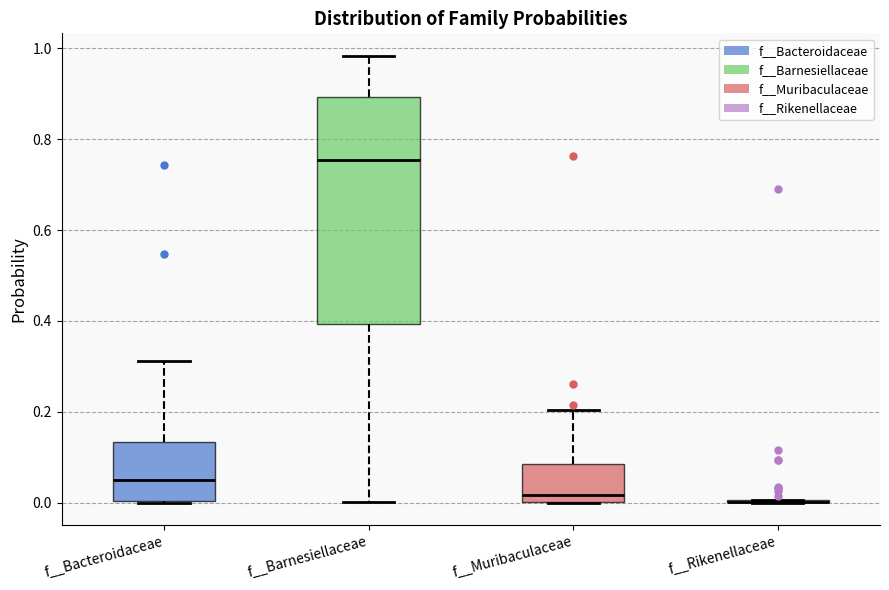

Reading left to right, read every box against the y-axis: the position of its median line, the range the box covers, and the ends of its whiskers. The values are not printed on the chart, so give them approximately, as read against the axis.

f__Bacteroidaceae: median 0.04, box 0.00 to 0.14, whiskers 0.00 to 0.32
f__Barnesiellaceae: median 0.76, box 0.40 to 0.90, whiskers 0.00 to 0.98
f__Muribaculaceae: median 0.02, box 0.00 to 0.08, whiskers 0.00 to 0.20
f__Rikenellaceae: box collapsed to a line at 0.00, whiskers 0.00 to 0.00